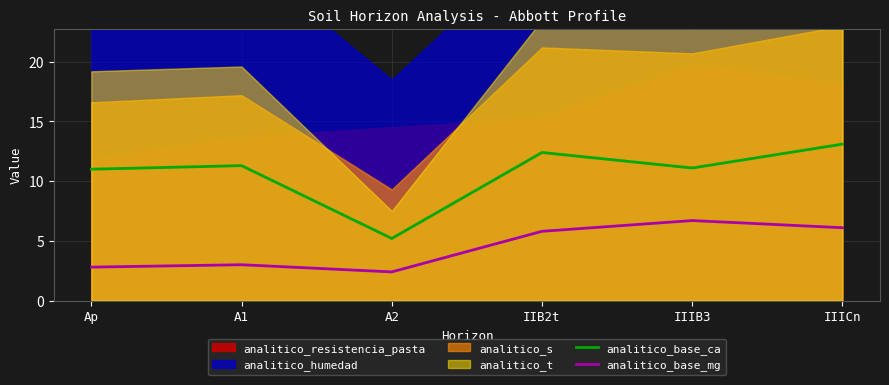

What is the sum of the analitico_base_mg values at Ap and IIICn?

8.9